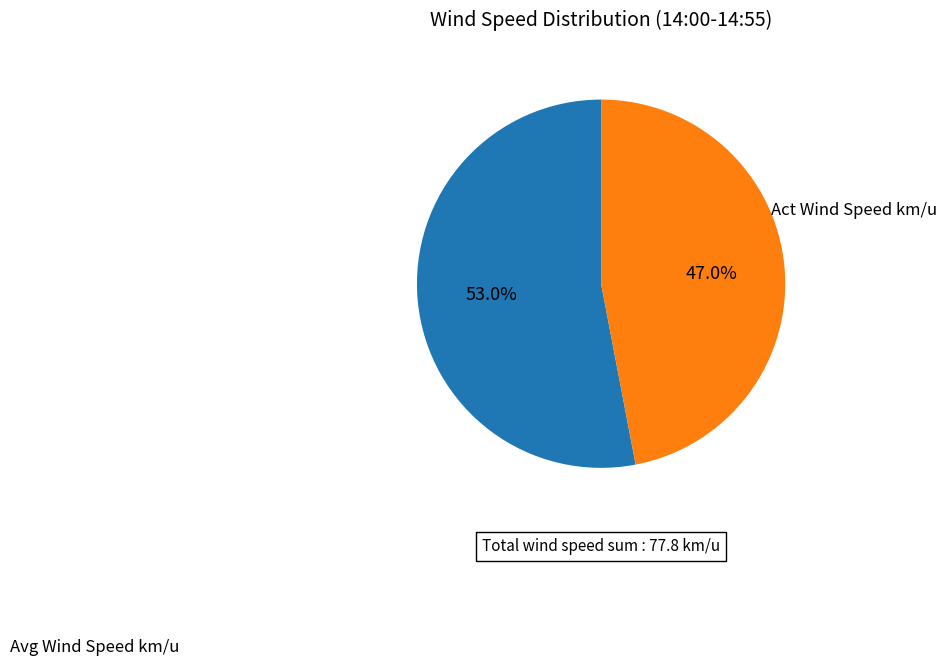

To the nearest percent, what is the difference between the largest and smallest slice percentages?

6%